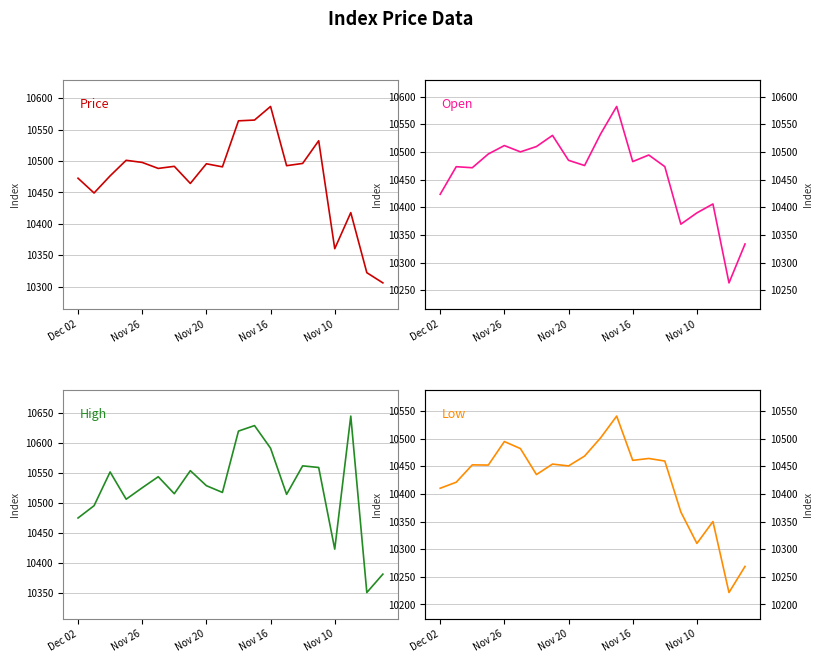

Is it true that Low equals 5769.5 at 11?

False